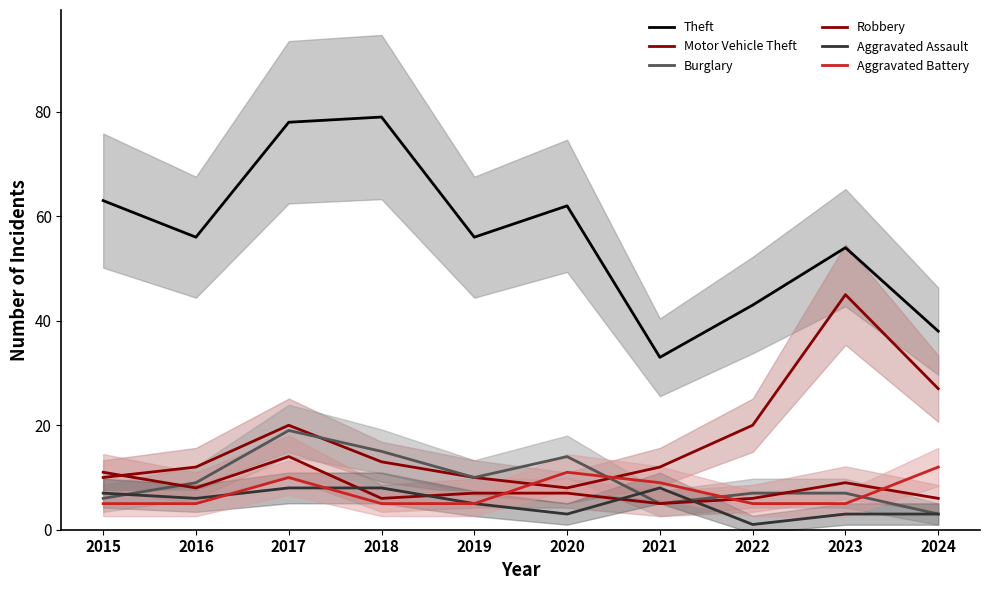

Count the number of categories in the chart.

10